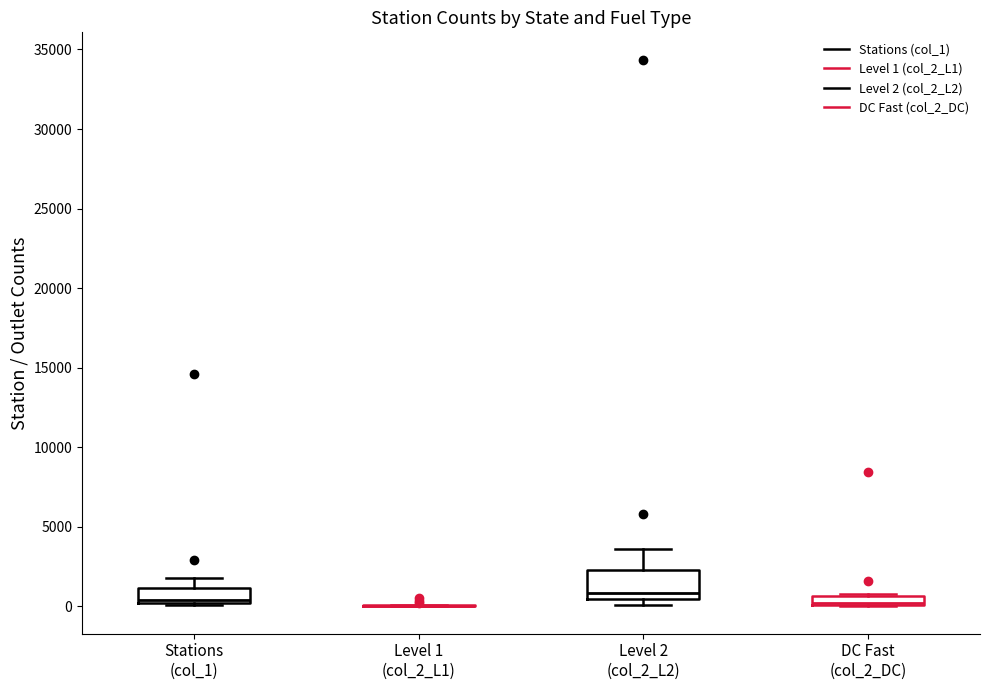

Where does the upper whisker of the box for Level 2 (col_2_L2) end on the y-axis? The values are not printed on the chart, so give them approximately, as read against the axis.

3500